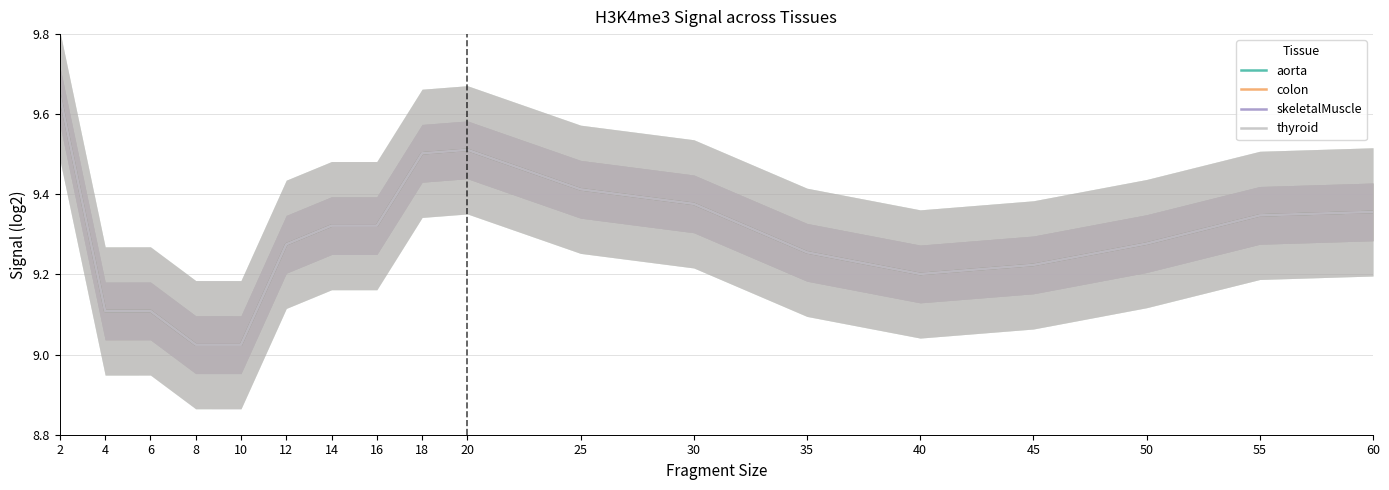

Reading left to right, list all the values displayed in this chart.

aorta: 2=9.6	4=9.1	6=9.1	8=9.0	10=9.0	12=9.3	14=9.3	16=9.3	18=9.5	20=9.5	25=9.4	30=9.4	35=9.3	40=9.2	45=9.2	50=9.3	55=9.3	60=9.4
colon: 2=9.6	4=9.1	6=9.1	8=9.0	10=9.0	12=9.3	14=9.3	16=9.3	18=9.5	20=9.5	25=9.4	30=9.4	35=9.3	40=9.2	45=9.2	50=9.3	55=9.3	60=9.4
skeletalMuscle: 2=9.6	4=9.1	6=9.1	8=9.0	10=9.0	12=9.3	14=9.3	16=9.3	18=9.5	20=9.5	25=9.4	30=9.4	35=9.3	40=9.2	45=9.2	50=9.3	55=9.3	60=9.4
thyroid: 2=9.6	4=9.1	6=9.1	8=9.0	10=9.0	12=9.3	14=9.3	16=9.3	18=9.5	20=9.5	25=9.4	30=9.4	35=9.3	40=9.2	45=9.2	50=9.3	55=9.3	60=9.4